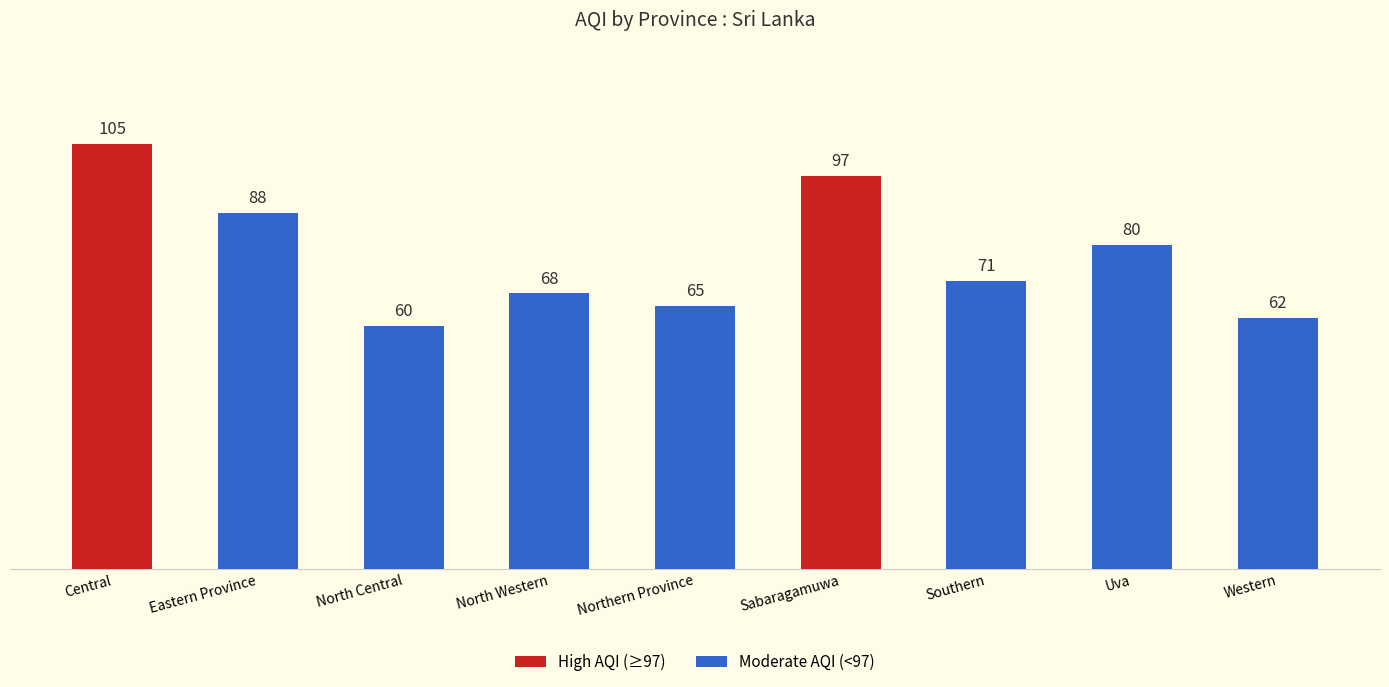

What is the change in value from Eastern Province to North Western?

-20